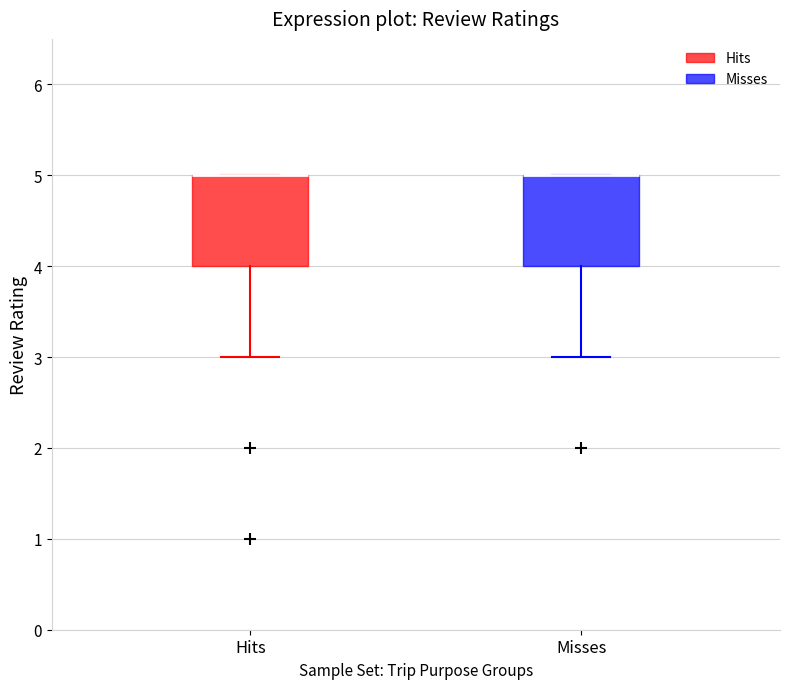

Reading left to right, read every box against the y-axis: the position of its median line, the range the box covers, and the ends of its whiskers. The values are not printed on the chart, so give them approximately, as read against the axis.

Hits: median 5 (drawn on the box's upper edge), box 4 to 5, whiskers 3 to 5
Misses: median 5 (drawn on the box's upper edge), box 4 to 5, whiskers 3 to 5